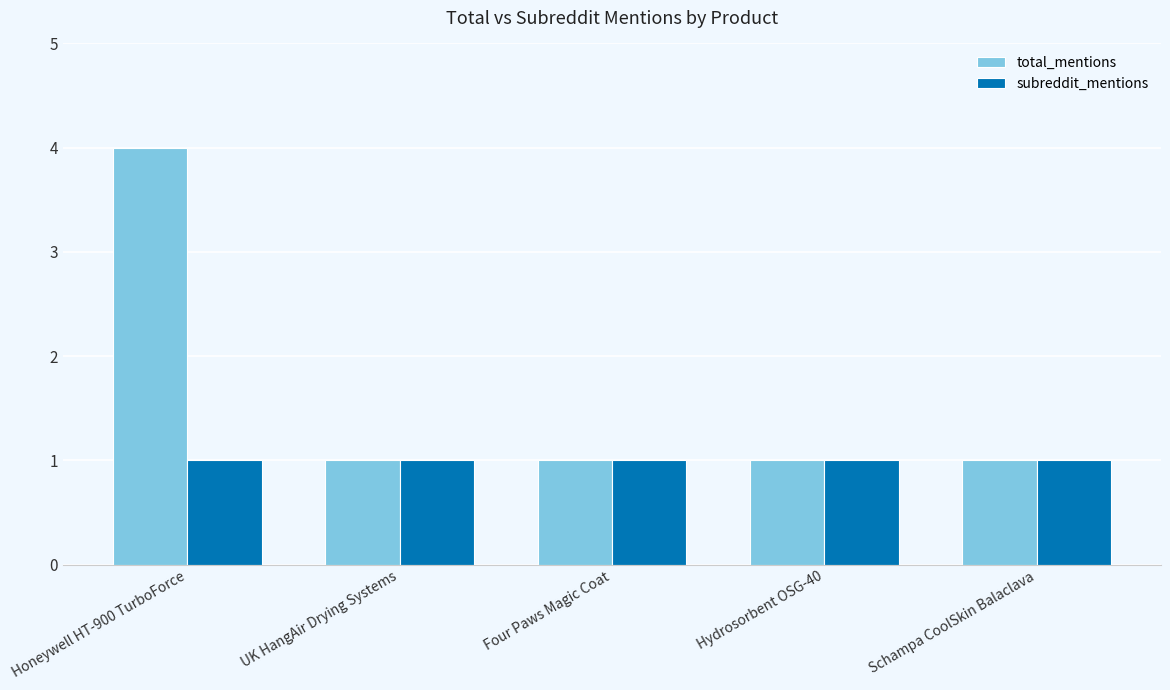

Which series has the largest total across all categories?

total_mentions